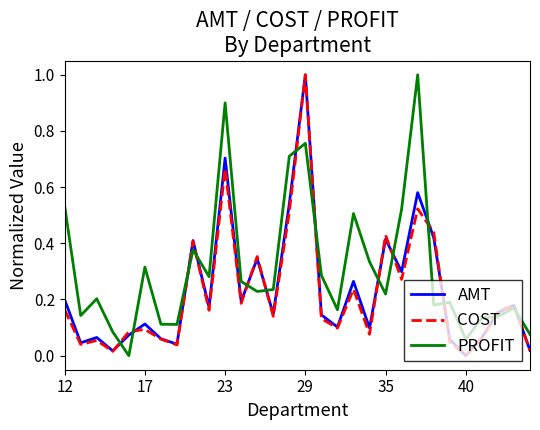

What is the maximum value for PROFIT?

1.0